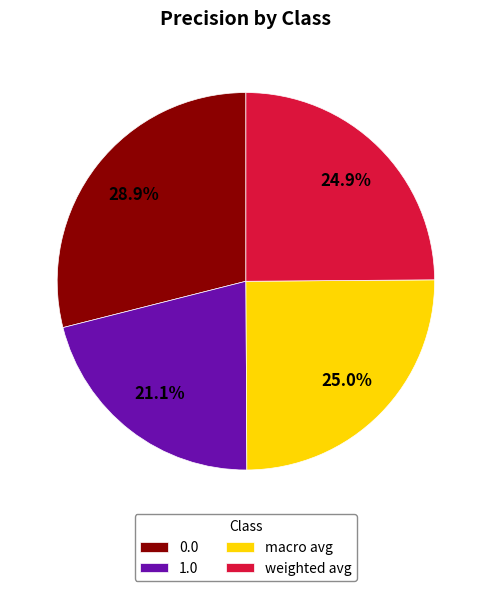

Between macro avg and 1.0, which is larger?

macro avg